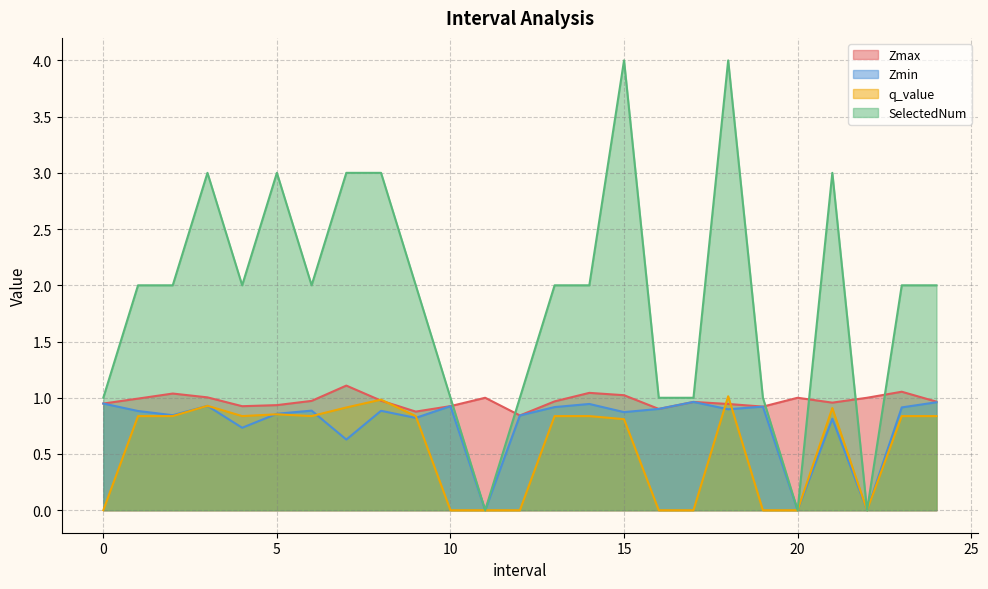

The SelectedNum series shows 1.3 at 2.0. True or false?

False